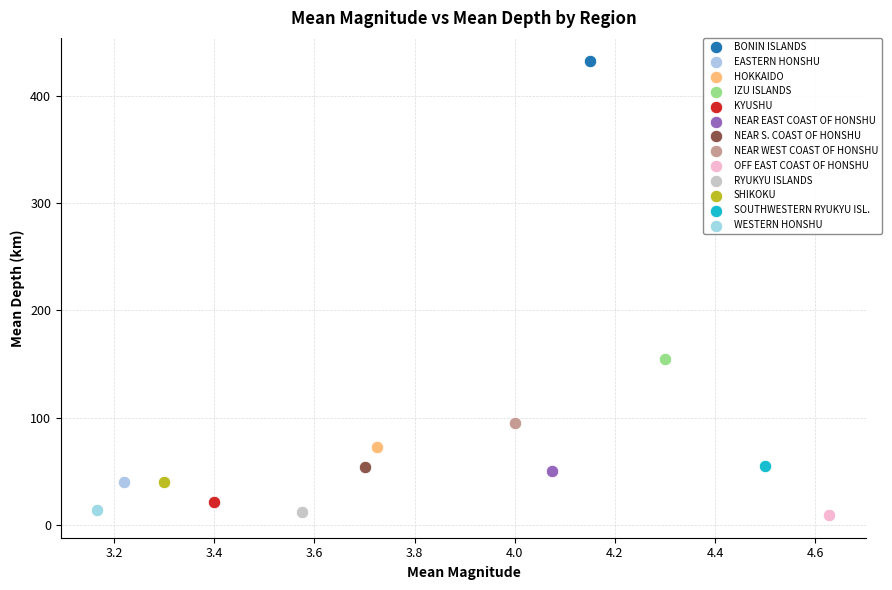

Which series reaches the maximum Y coordinate?

BONIN ISLANDS